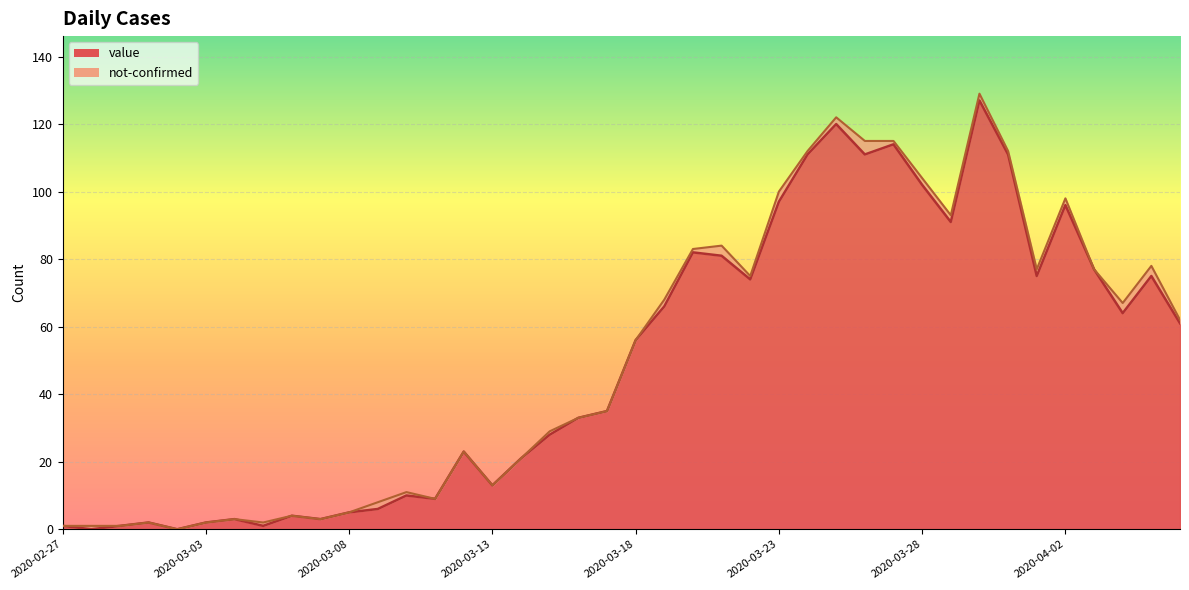

How many values are below 56?

20